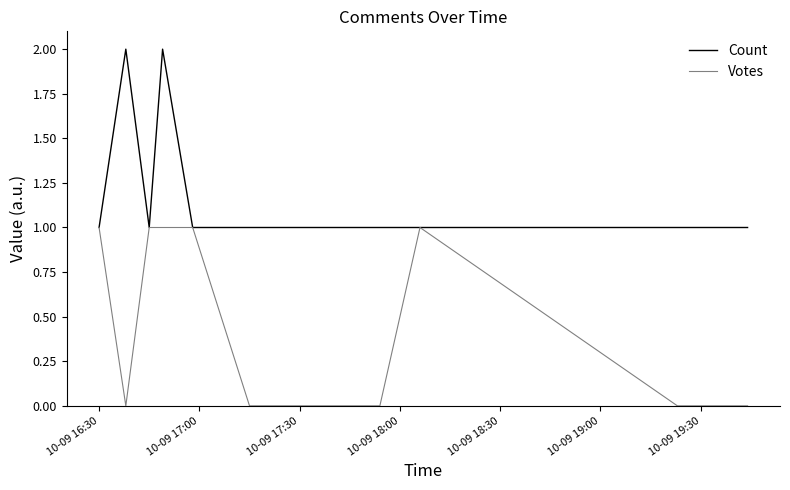

Reading left to right, what are all the values shown in this chart?

Count: 1	2	1	2	1	1	1	1	1	1	1	1	1	1	1	1	1	1	1	1
Votes: 1	0	1	1	1	0	0	0	0	0	0	1	0	0	0	0	0	0	0	0